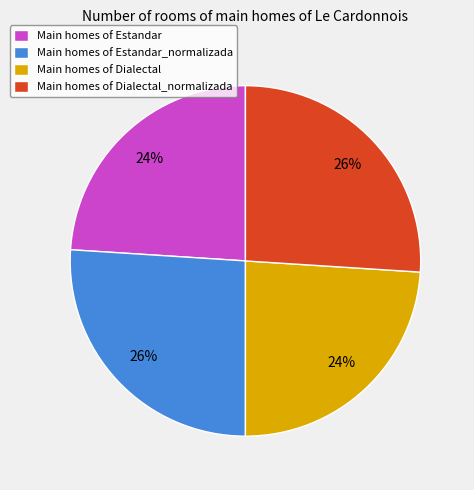

Does Main homes of Estandar account for over 50% of the chart?

No